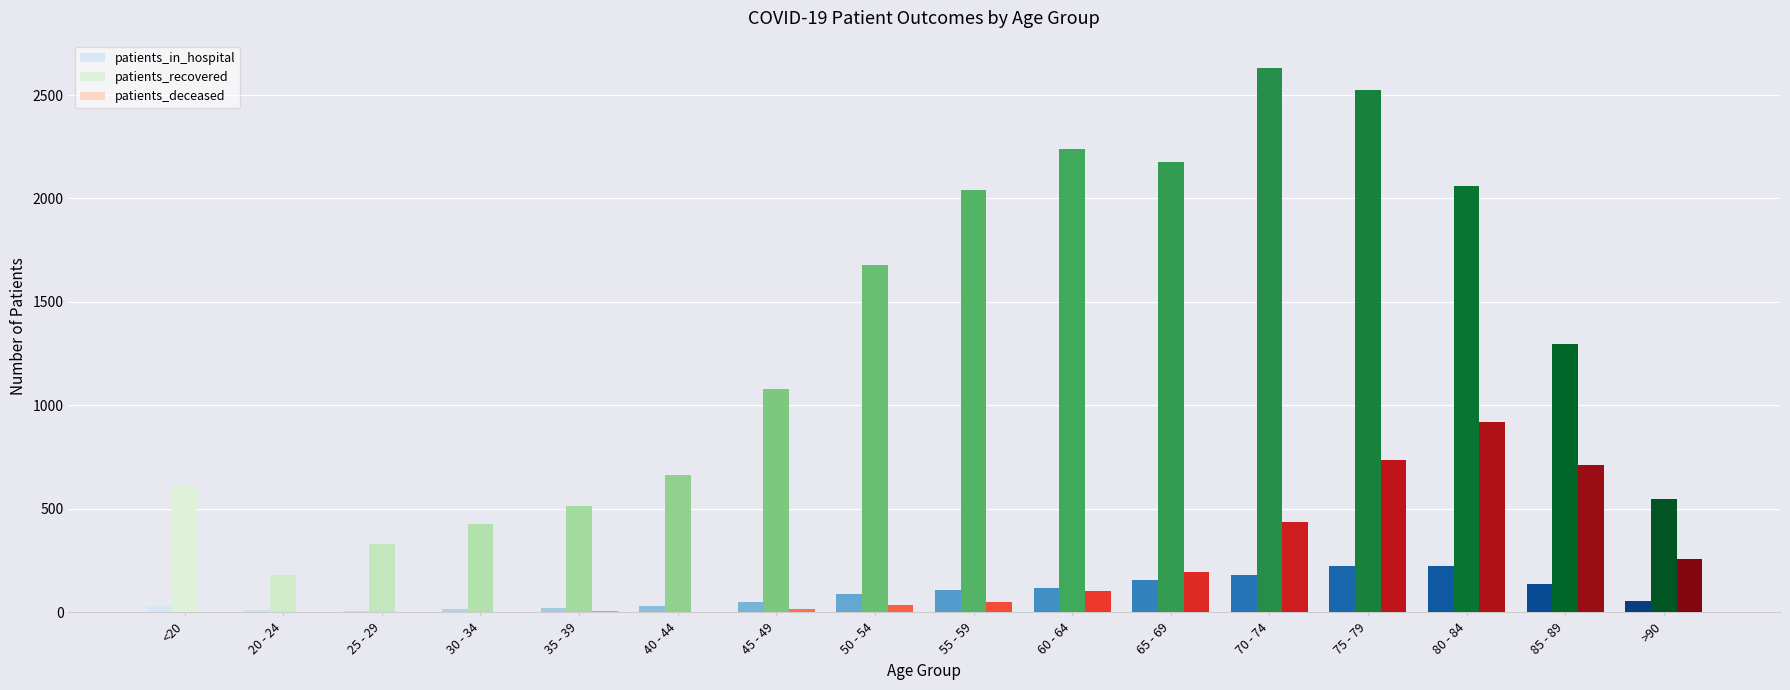

What is the sum of all patients_deceased values?

3480